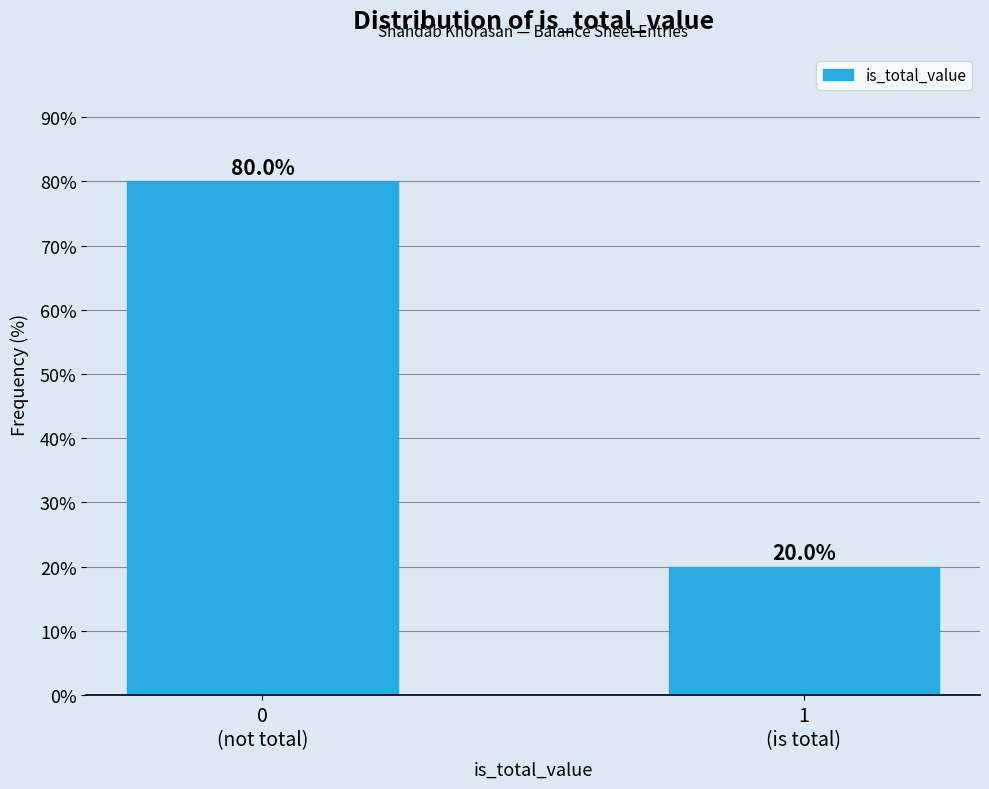

Reading left to right, transcribe all the data shown in this chart.

80	20